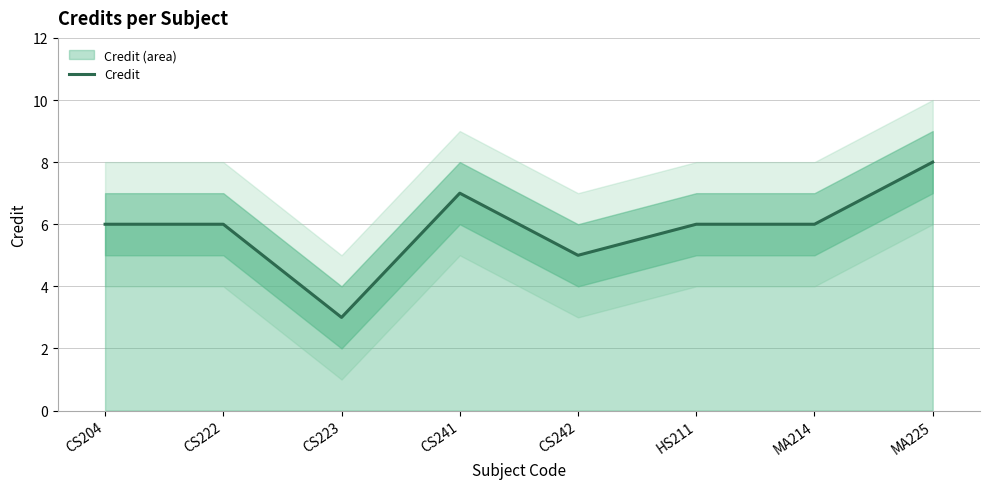

Is it true that the value at MA225 is 8?

True